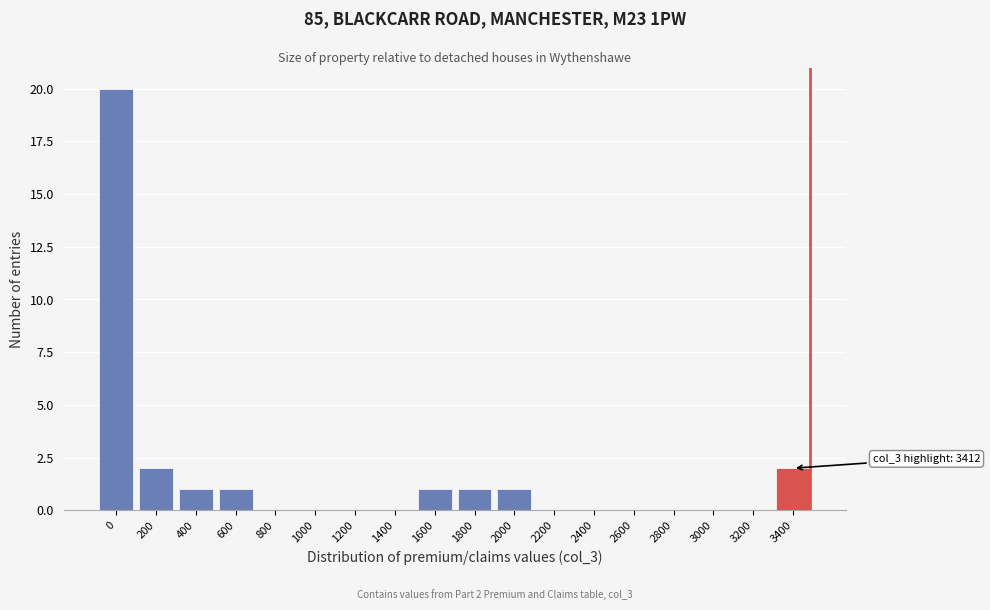

Reading left to right, what are all the values shown in this chart?

0=20	200=2	400=1	600=1	800=0	1000=0	1200=0	1400=0	1600=1	1800=1	2000=1	2200=0	2400=0	2600=0	2800=0	3000=0	3200=0	3400=2